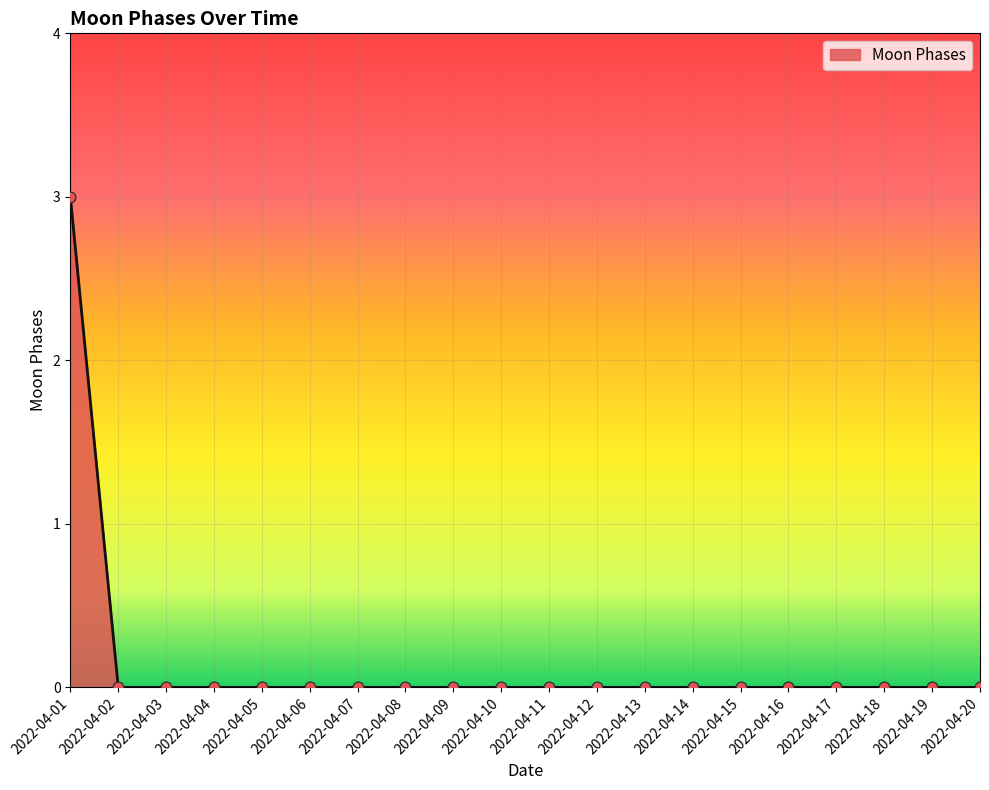

Between 2022-04-06 and 2022-04-01, which is larger?

2022-04-01